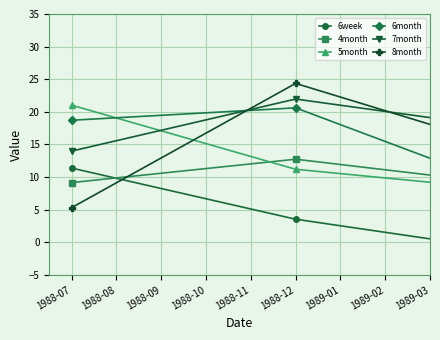

Which series has the widest spread of values?

8month